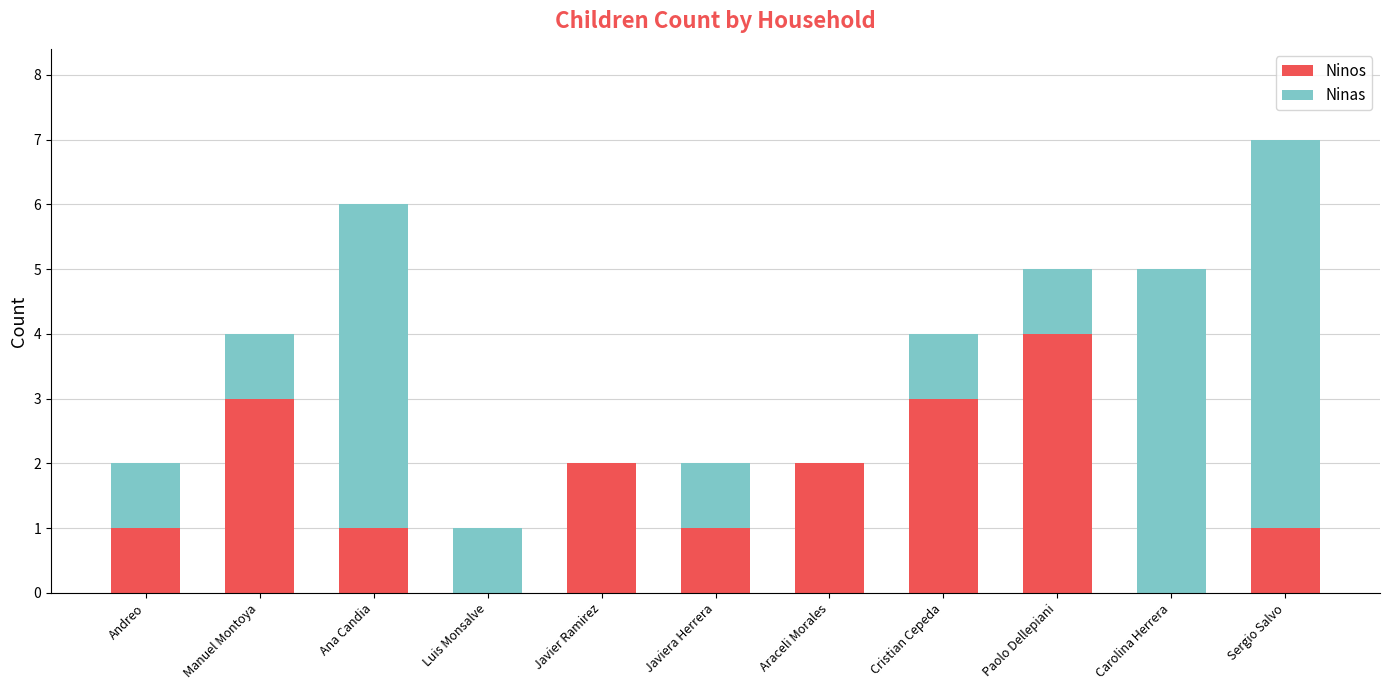

How many categories are shown in the chart?

11